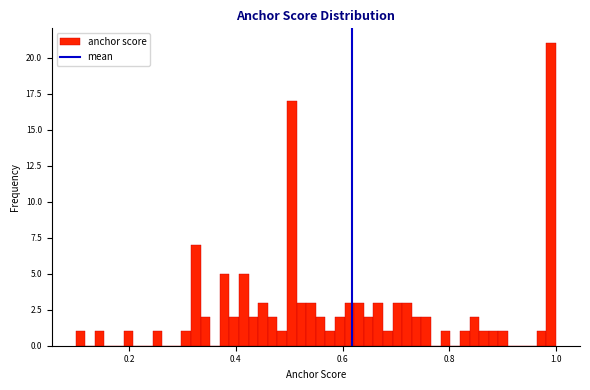

Around what value on the x-axis is the tallest bar? Give the approximate position of its centre, as read against the axis.

1.00